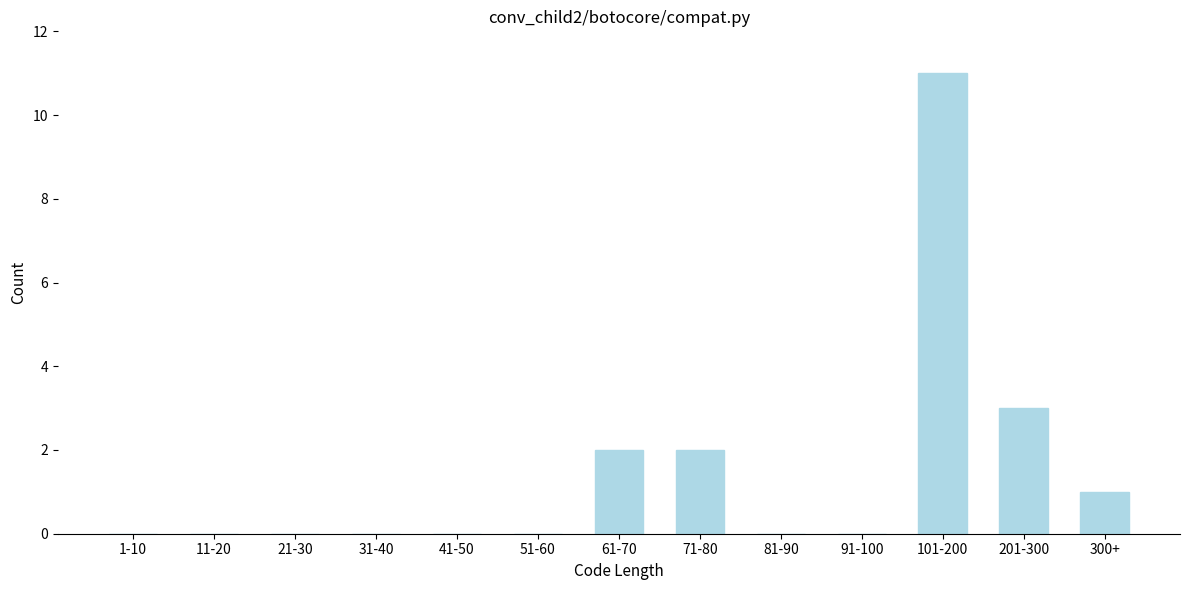

Reading right to left, what are all the values shown in this chart?

300+=1	201-300=3	101-200=11	91-100=0	81-90=0	71-80=2	61-70=2	51-60=0	41-50=0	31-40=0	21-30=0	11-20=0	1-10=0